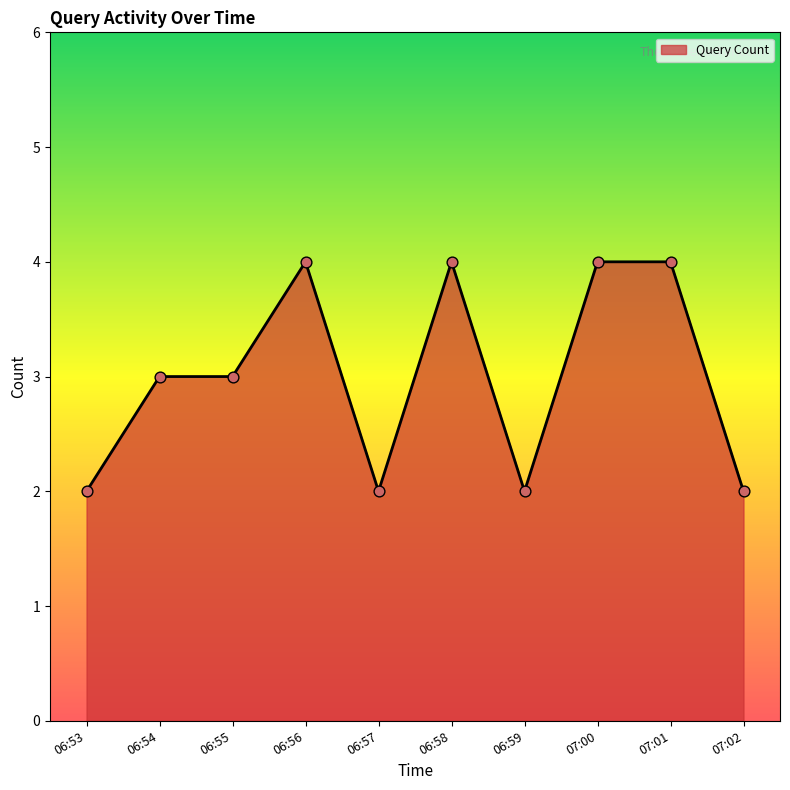

Approximately how many times larger is the value at 06:55 compared to 07:02?

1.5